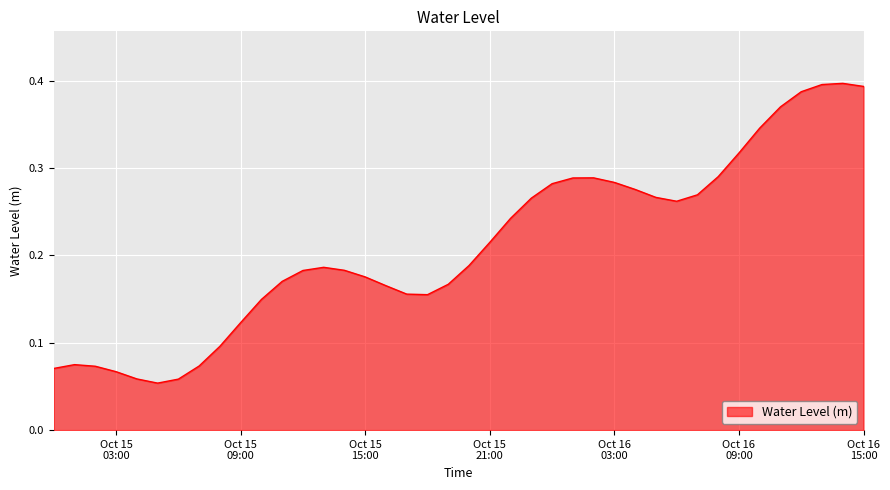

Does the chart have visible grid lines?

Yes